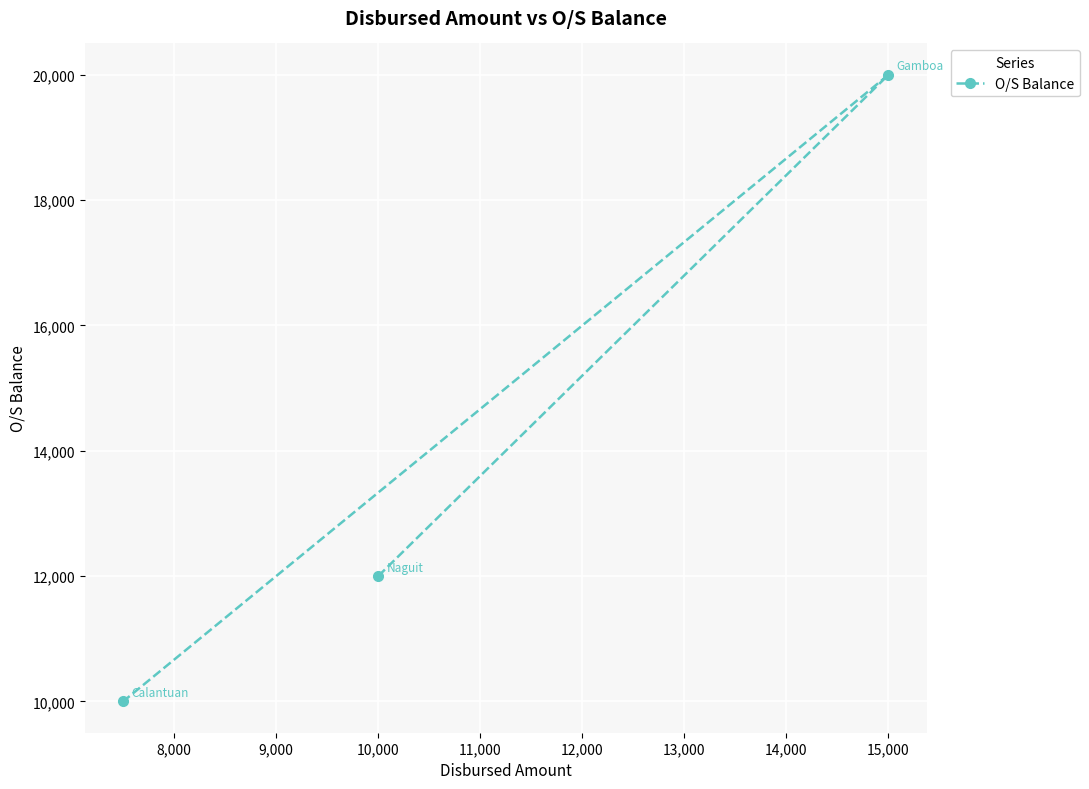

What is the sum of all values?

42000